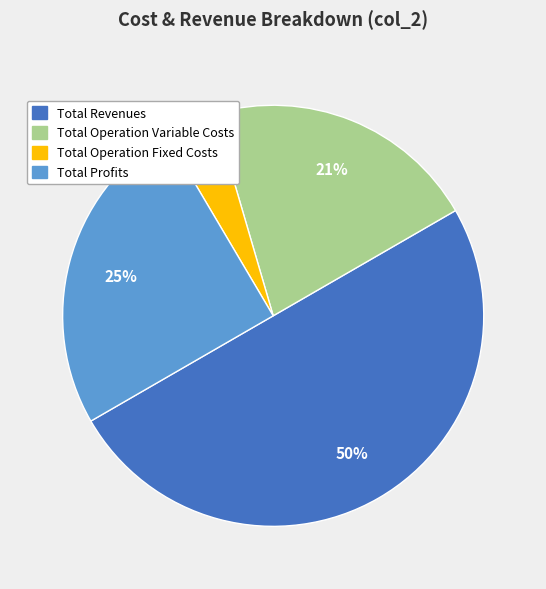

To the nearest percent, what is the average slice percentage?

25%